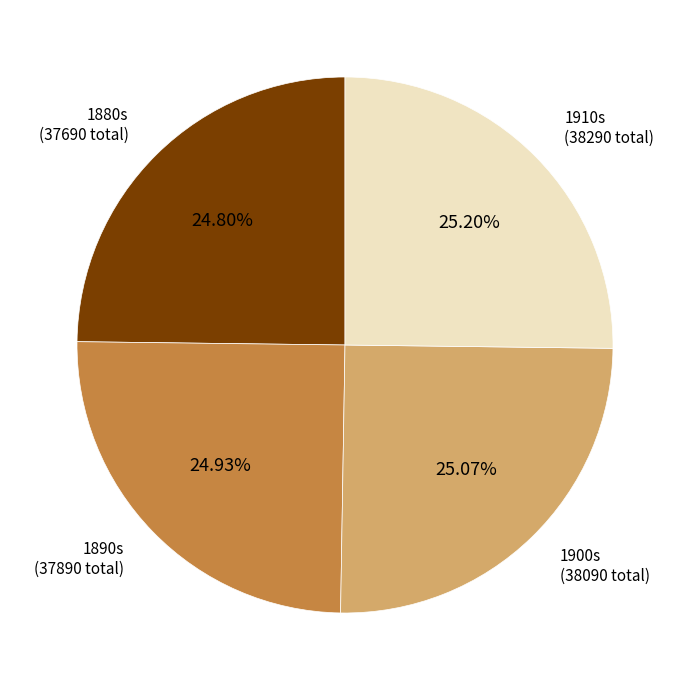

Is there any slice that represents more than half of the pie?

No